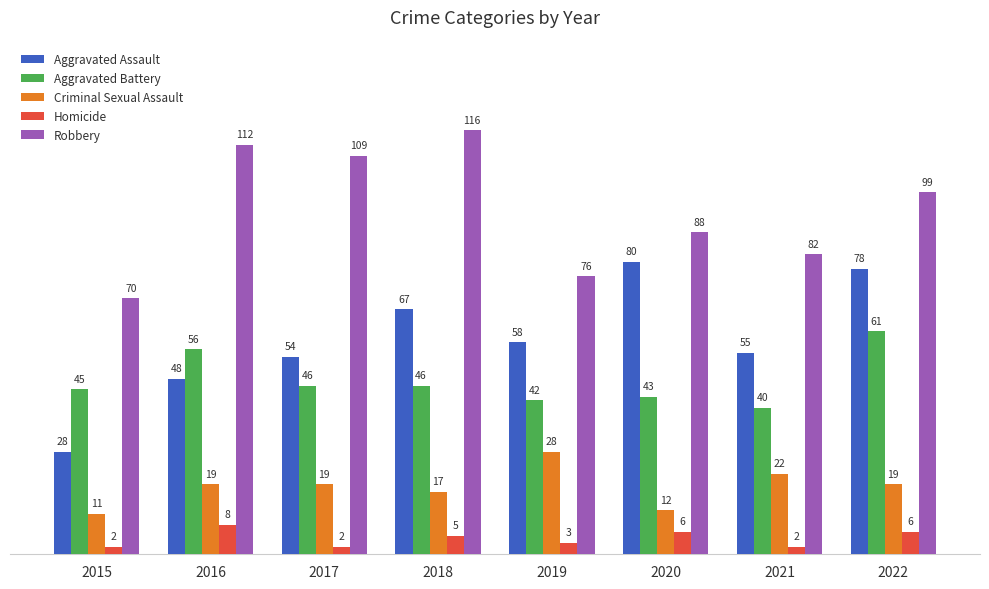

At how many categories does at least one series exceed 87?

5